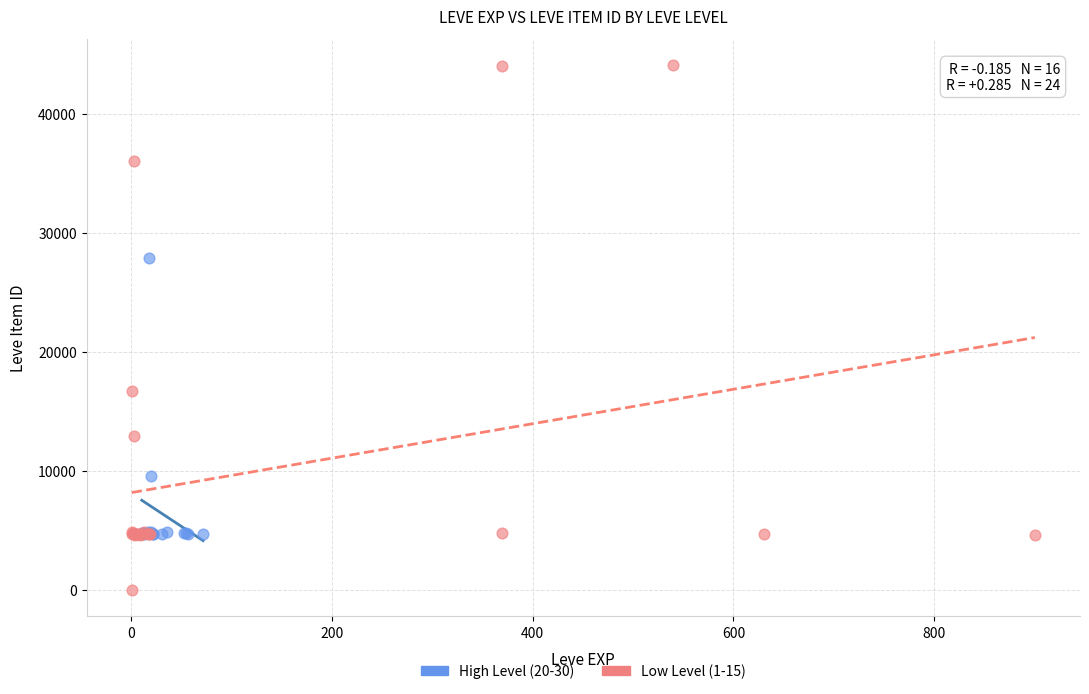

Which series has the widest spread of Y values?

Low Level (1-15)